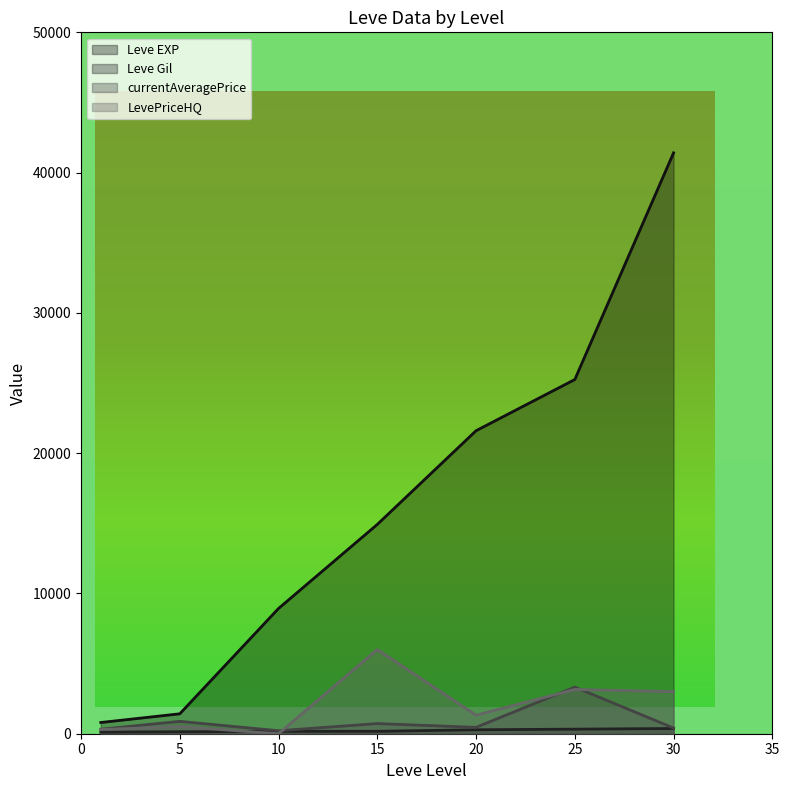

At which category does the chart reach its minimum across all series?

10